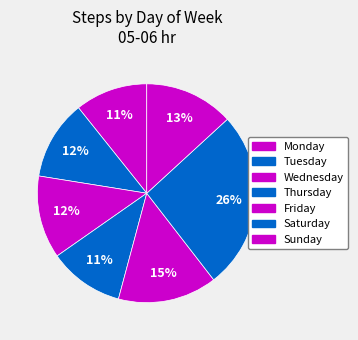

How many slices are in this pie chart?

7